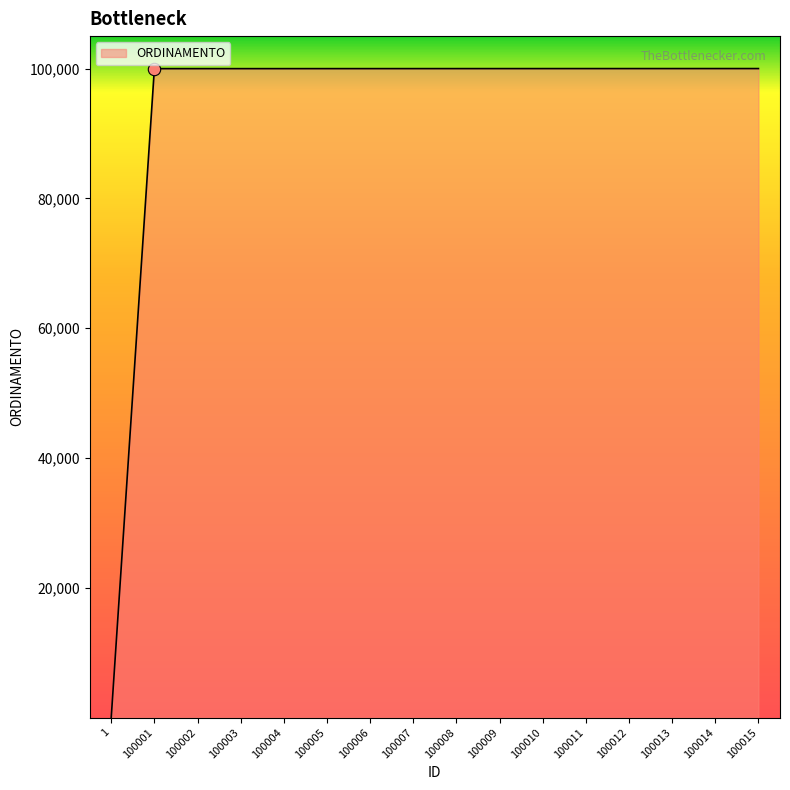

Which has a higher value, 100007 or 1?

100007